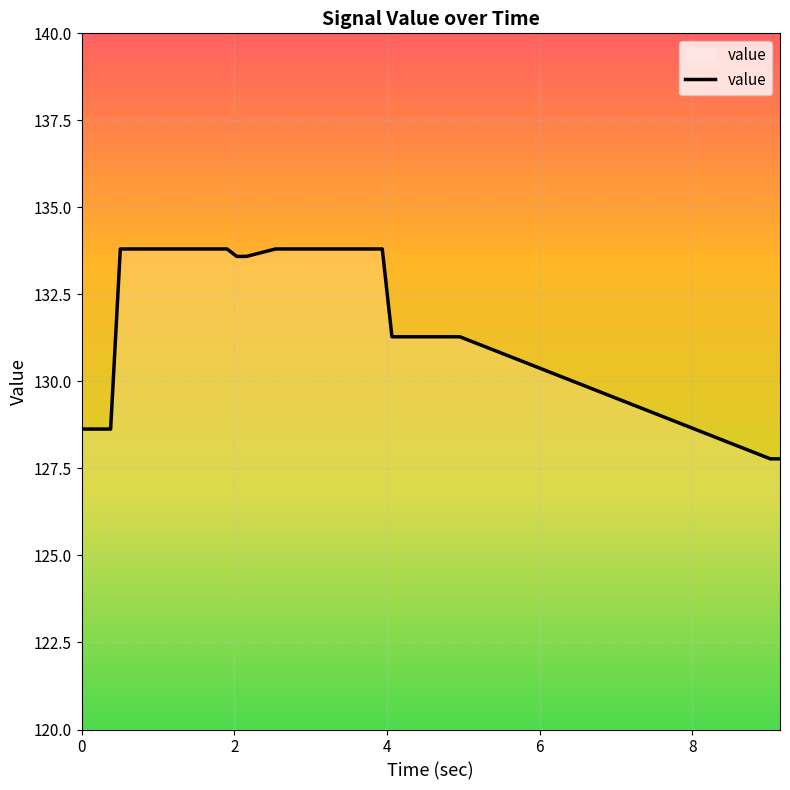

What is the difference between the maximum and minimum values?

6.0